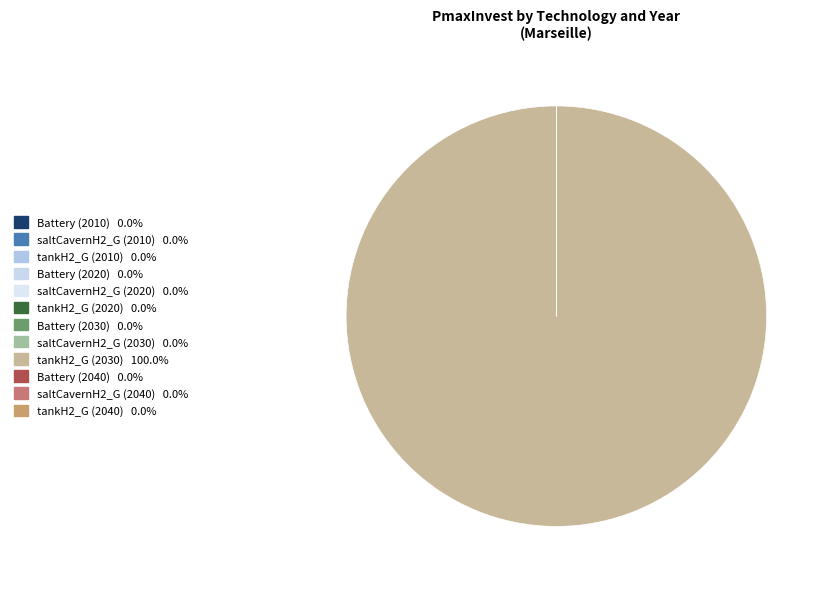

How many segments does this pie chart have?

12